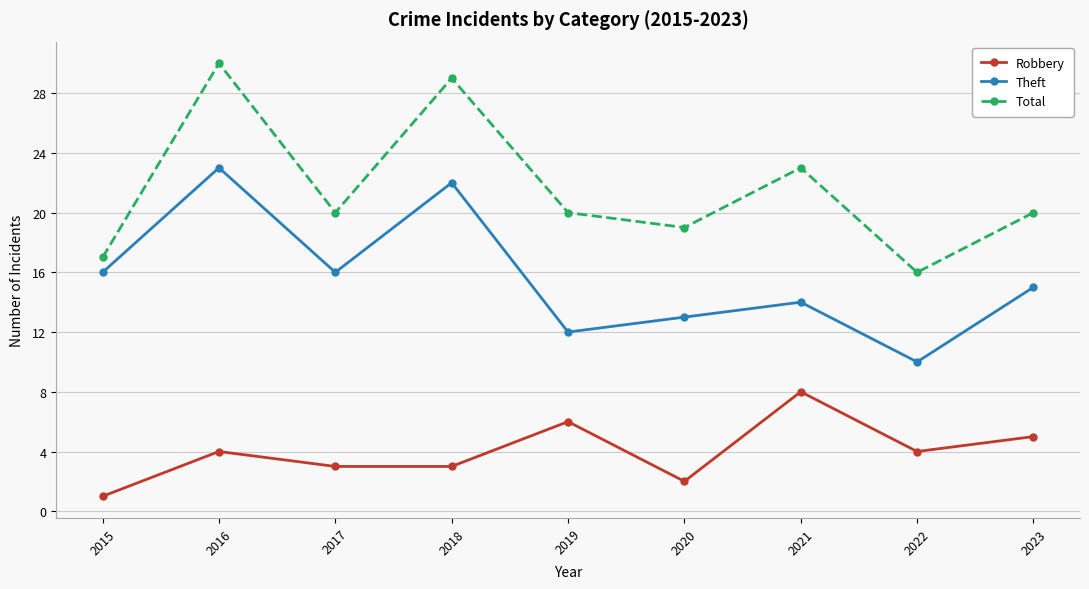

In Total, how many points are lower than both neighbors (excluding endpoints)?

3